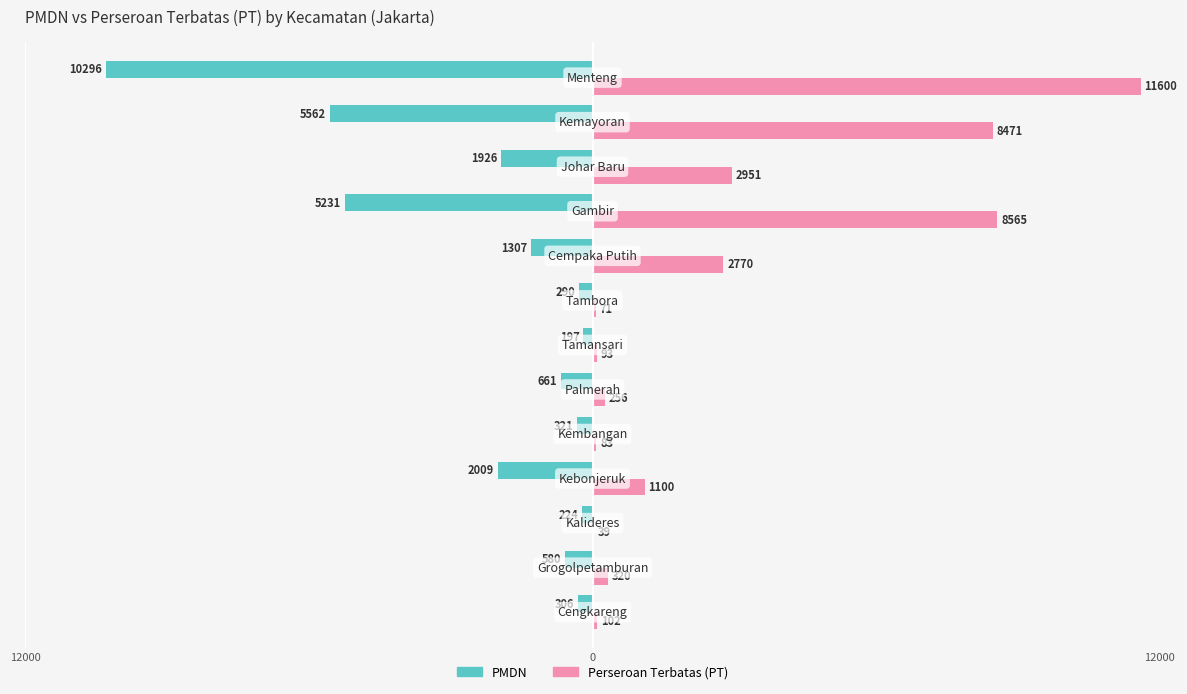

Rank the series by their maximum value, from highest to lowest.

Perseroan Terbatas (PT), PMDN